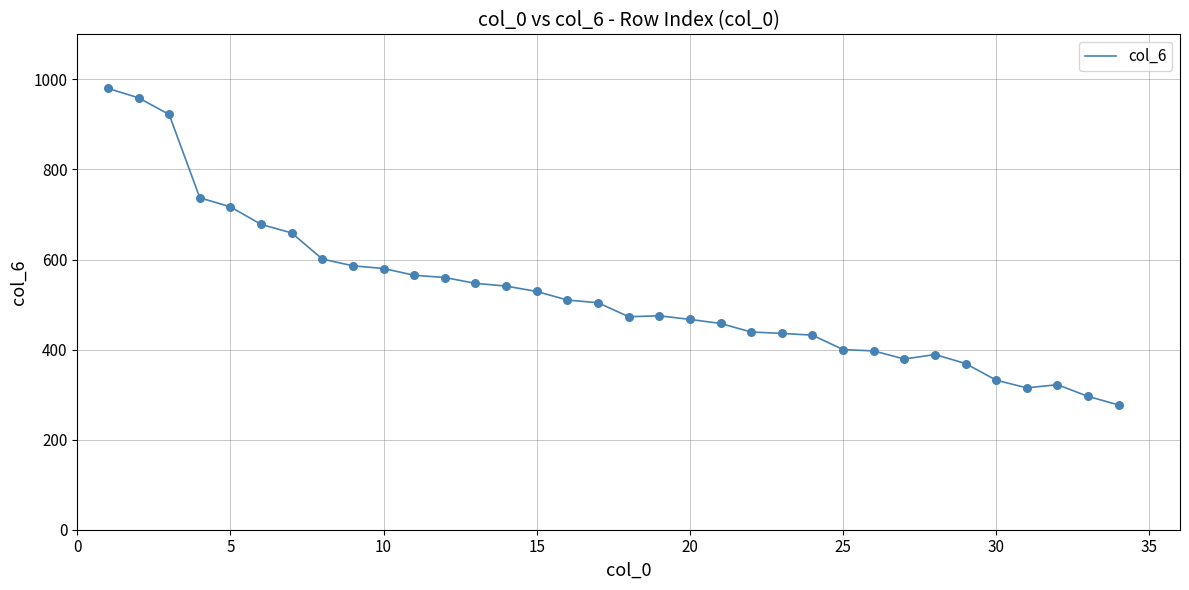

What is the maximum value shown in the chart?

980